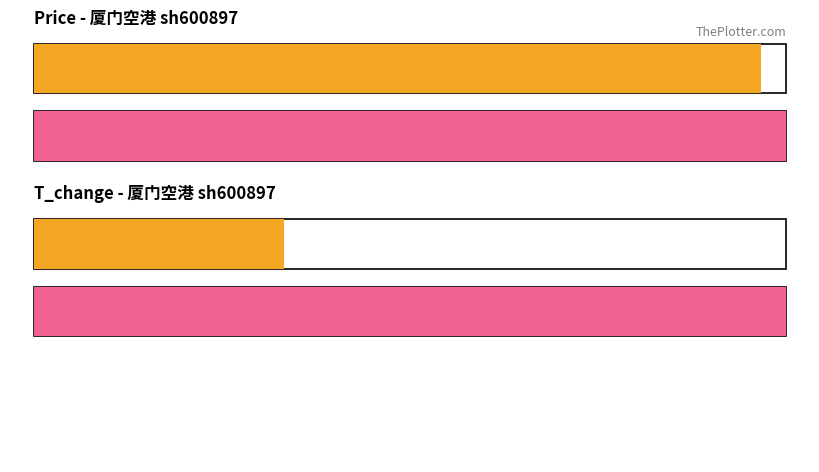

What is the average value of the t_change series?

0.6